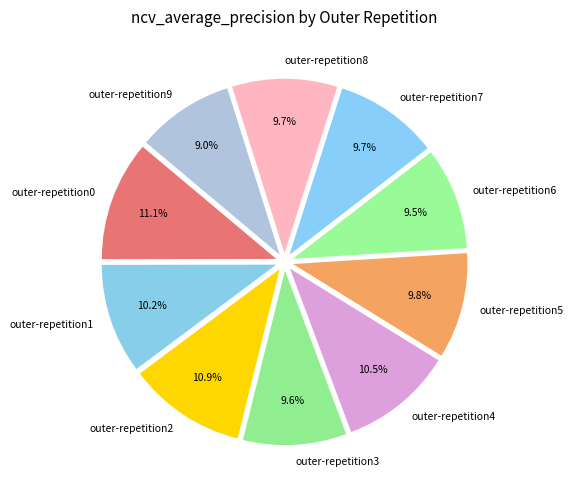

Is outer-repetition8 the majority of the pie?

No